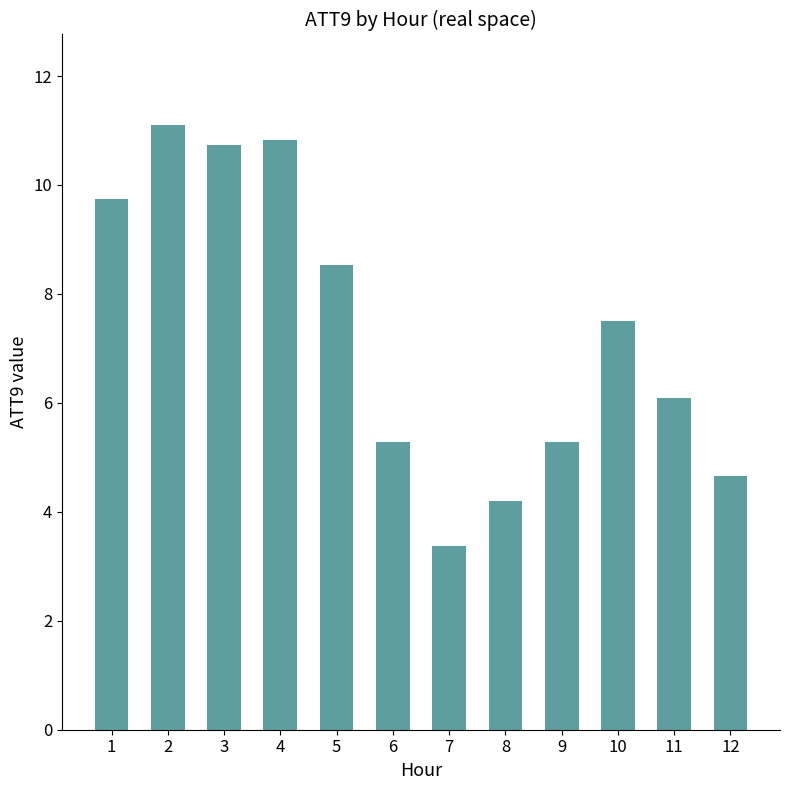

The value at 8 is 4.2. True or false?

True